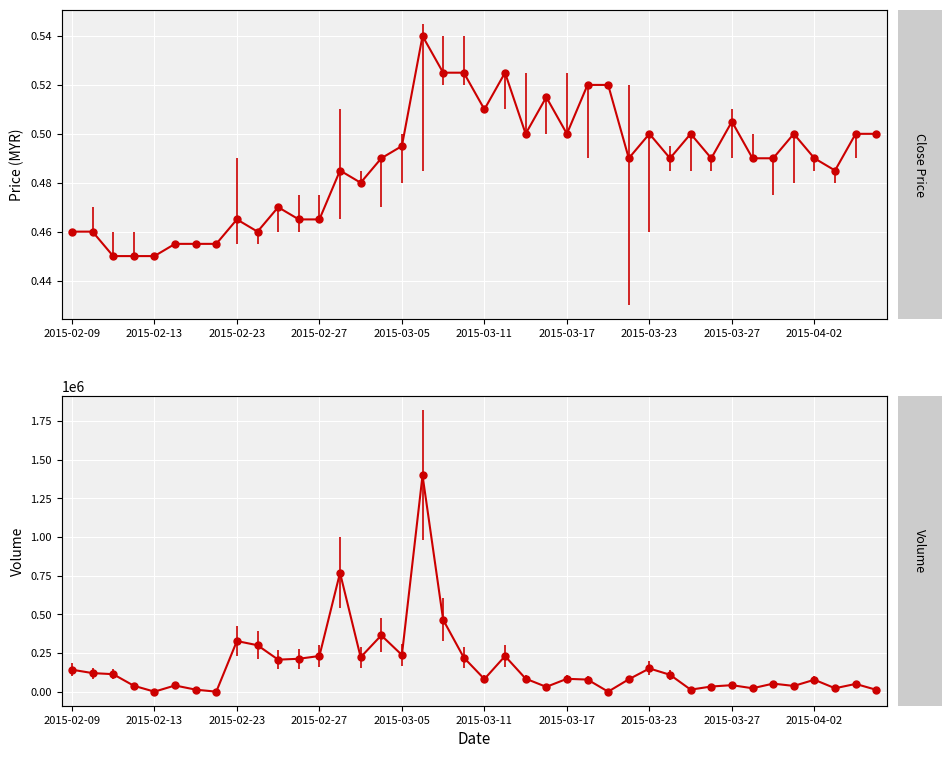

True or false: close has more than 1 points higher than both neighbors.

True